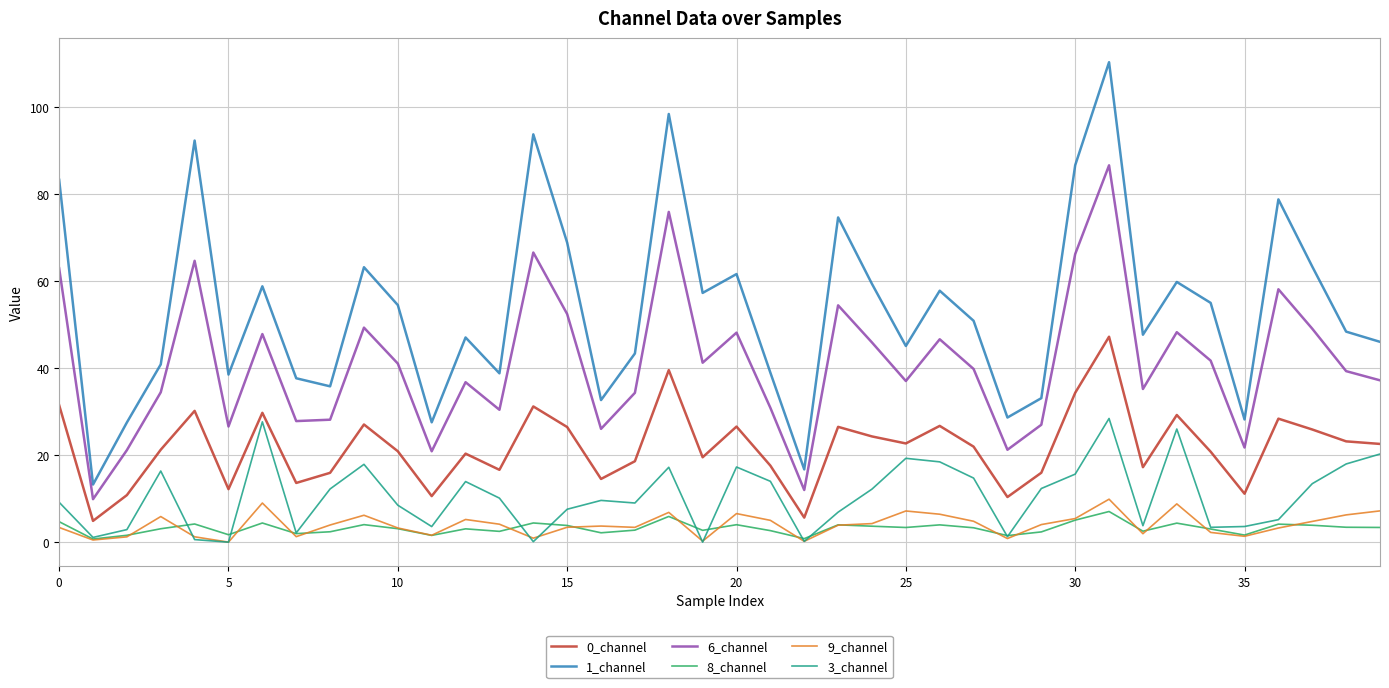

What is the lowest value of the 8_channel series?

0.7